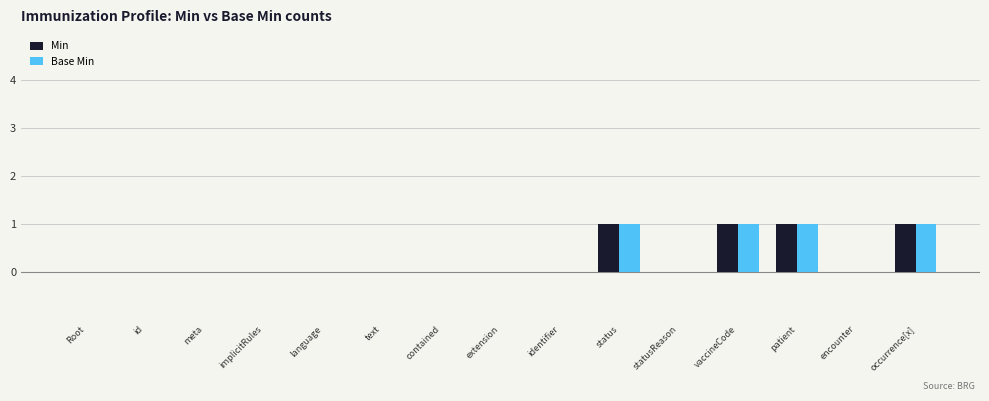

How many groups of bars are there?

15